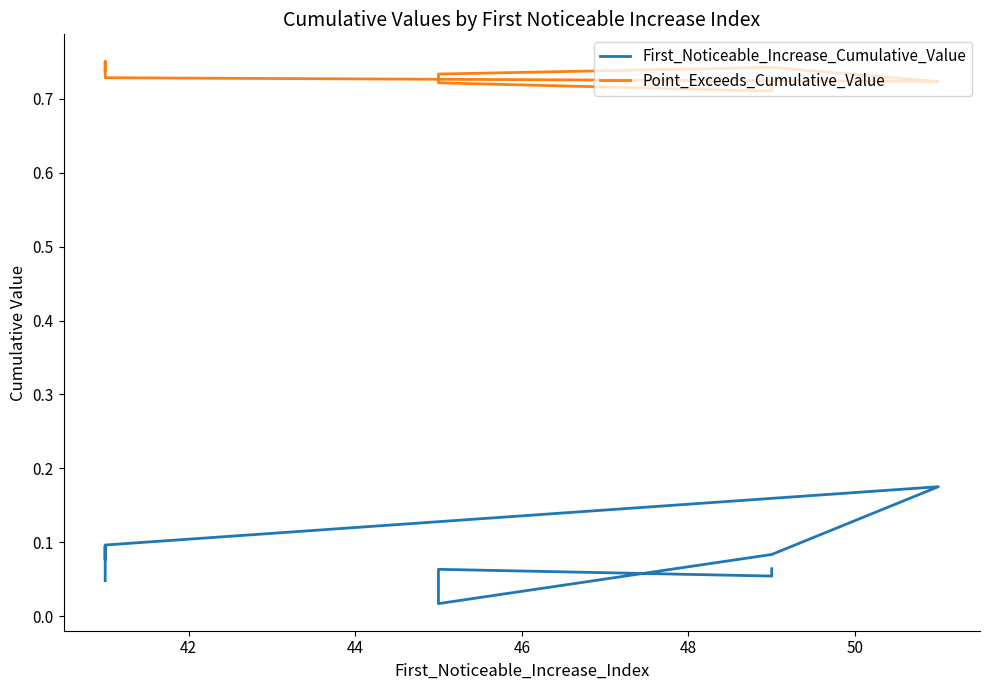

Is it true that Point_Exceeds_Cumulative_Value equals 1.0 at 44?

False